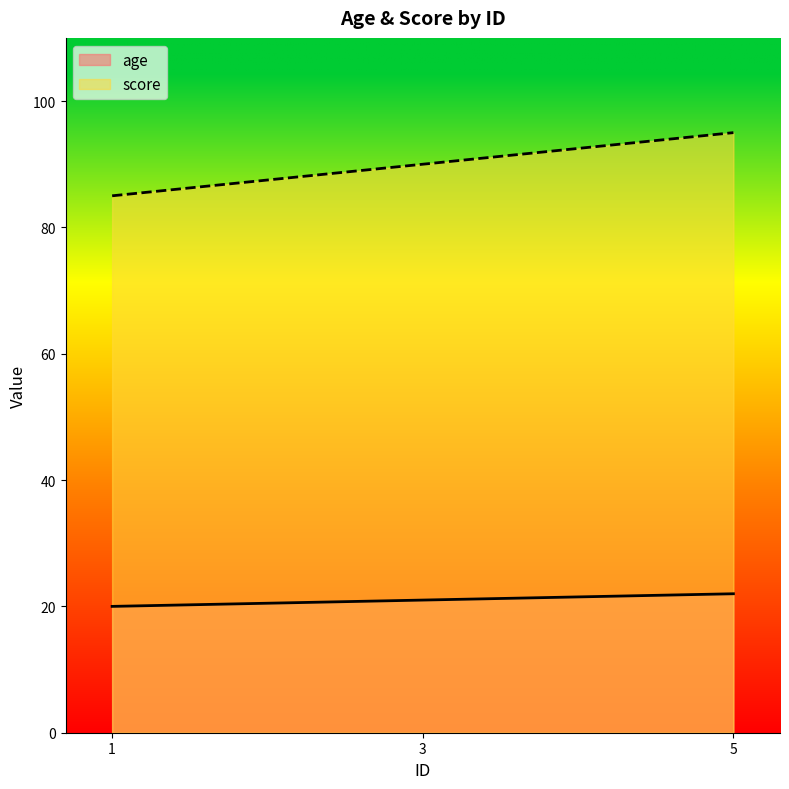

Which has a higher value, 5 or 1?

5